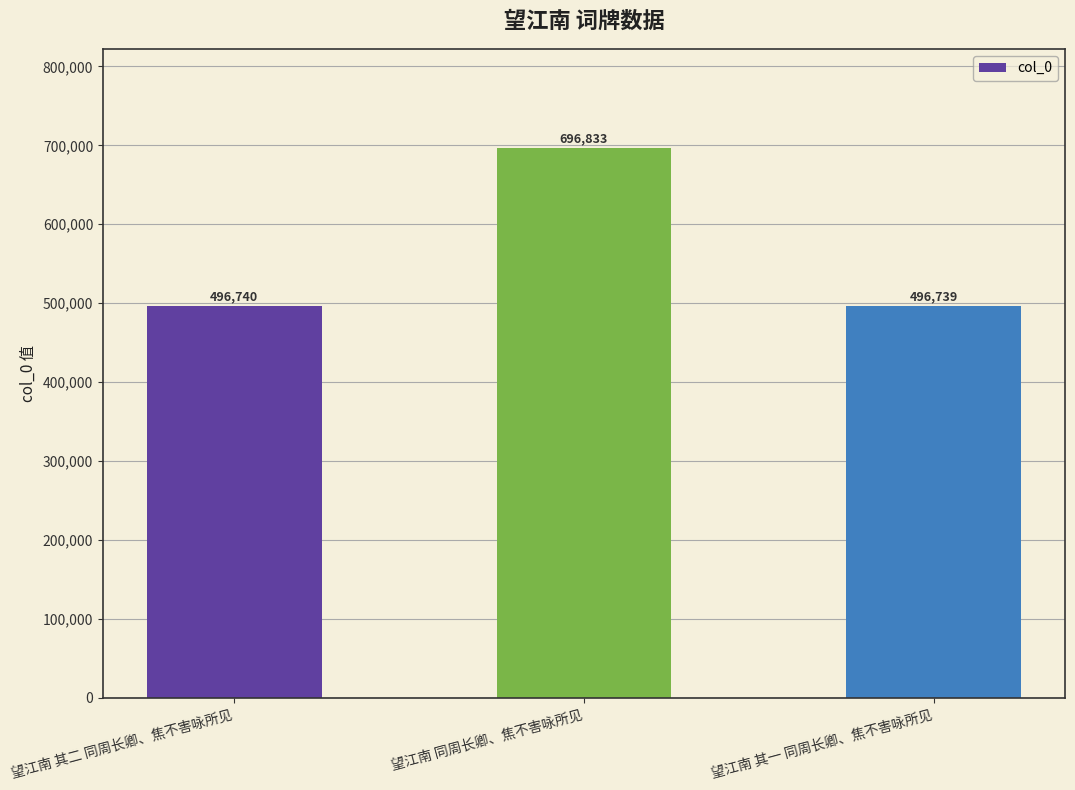

What is the label of the 2nd bar from the right?

望江南 同周长卿、焦不害咏所见